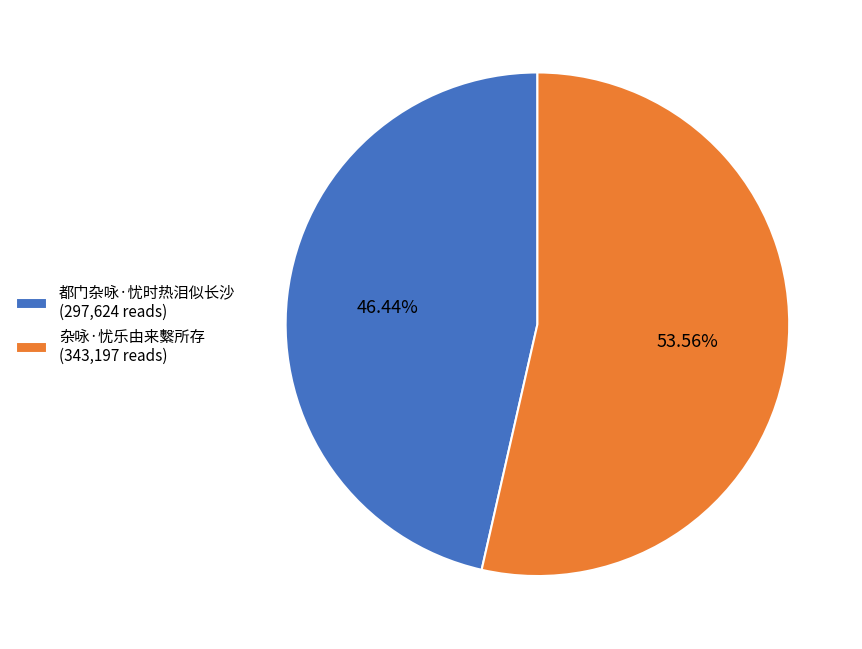

Which slice is the smallest?

都门杂咏·忧时热泪似长沙